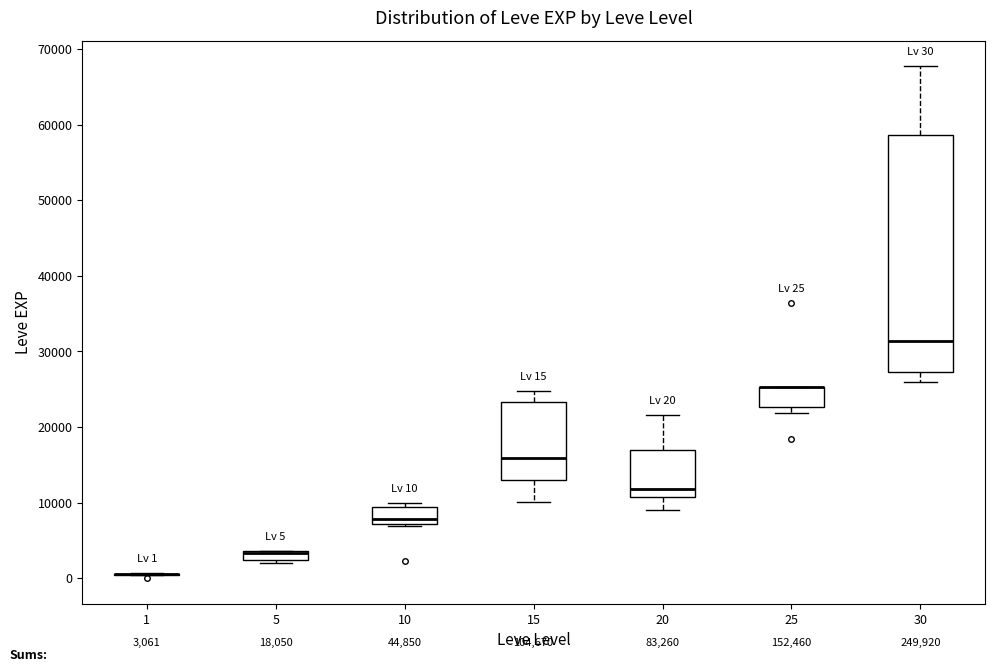

Comparing the boxes themselves (not the whiskers), which one is the tallest?

30